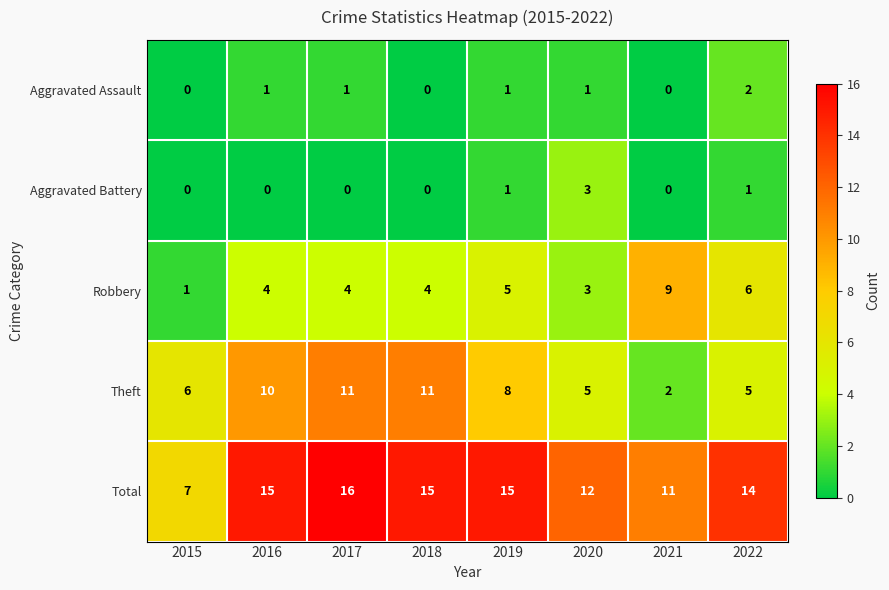

Which series changed the most between 2017 and 2020?

Theft